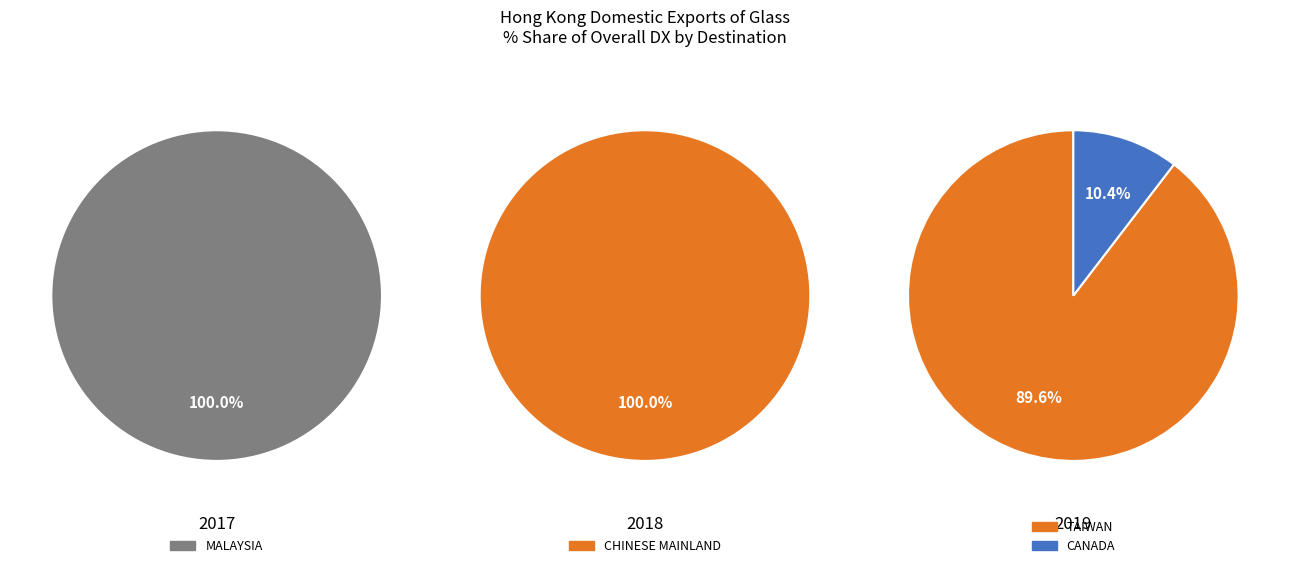

To the nearest percent, what is the average slice percentage?

50%